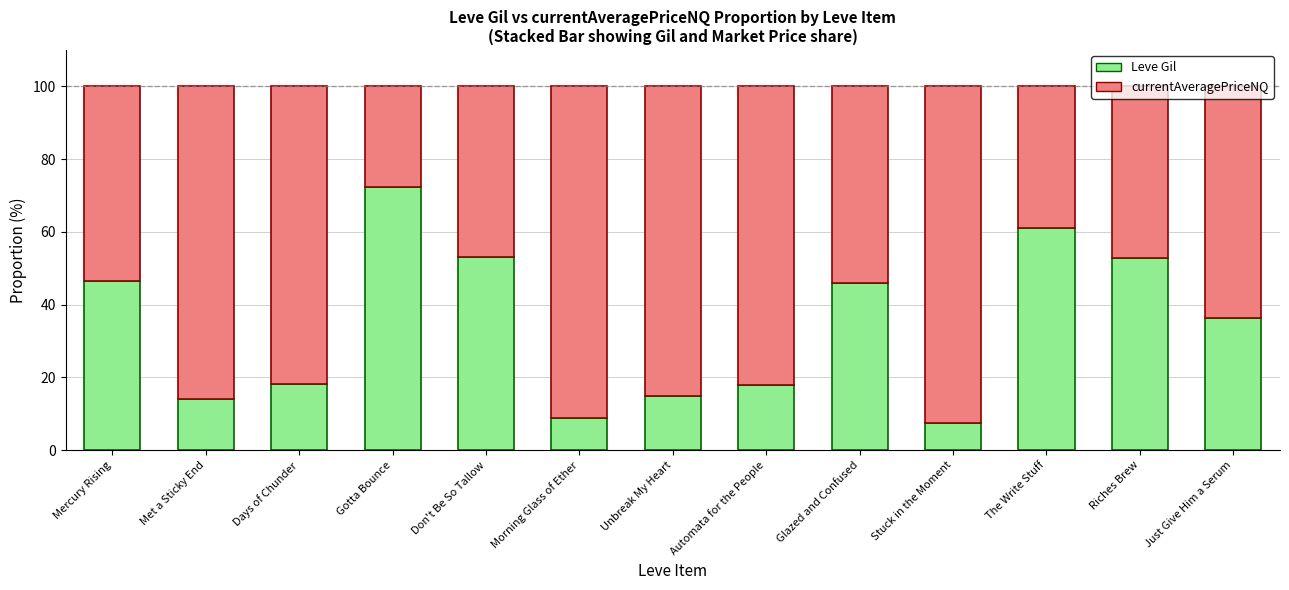

How many bars are there in total?

13